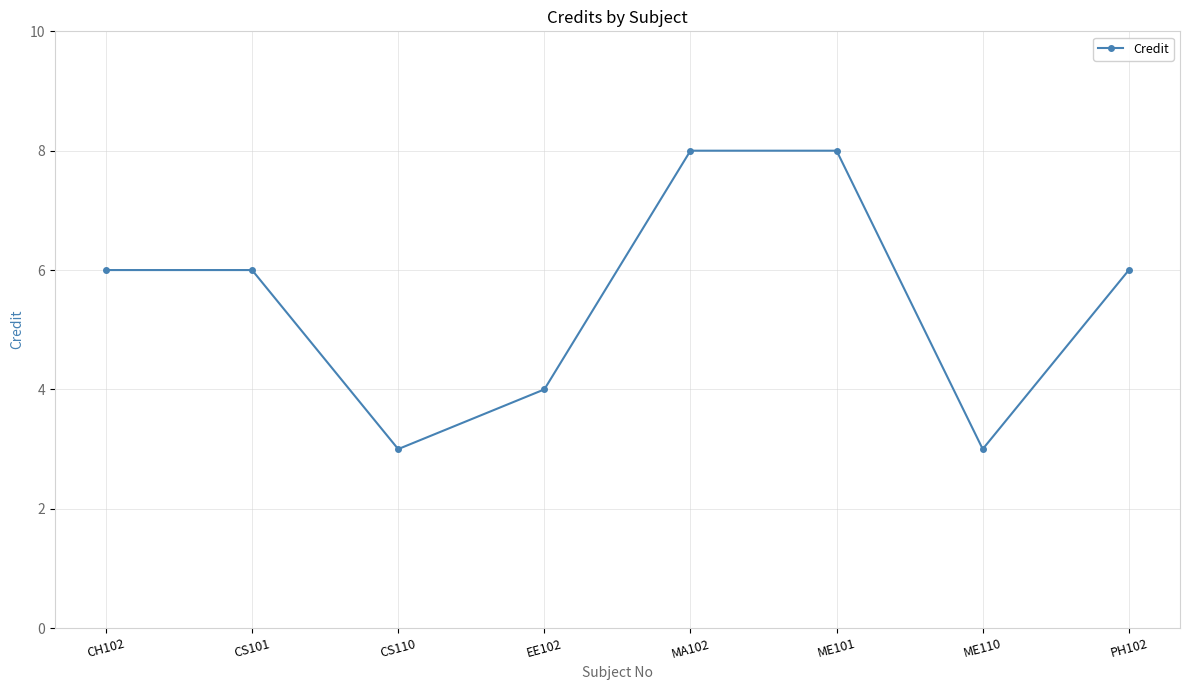

How many points are lower than both their immediate neighbors (excluding endpoints)?

2